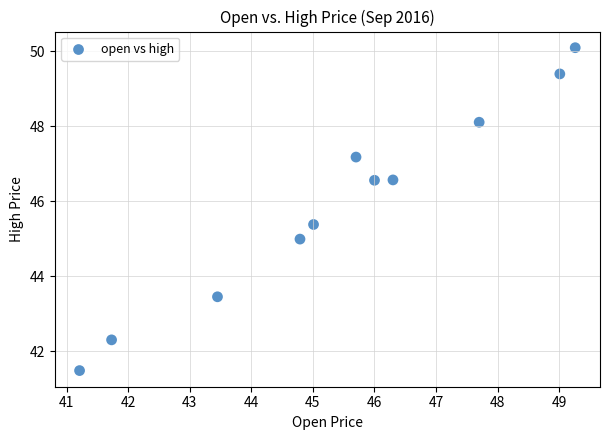

What is the range of Y values (max minus min)?

8.6